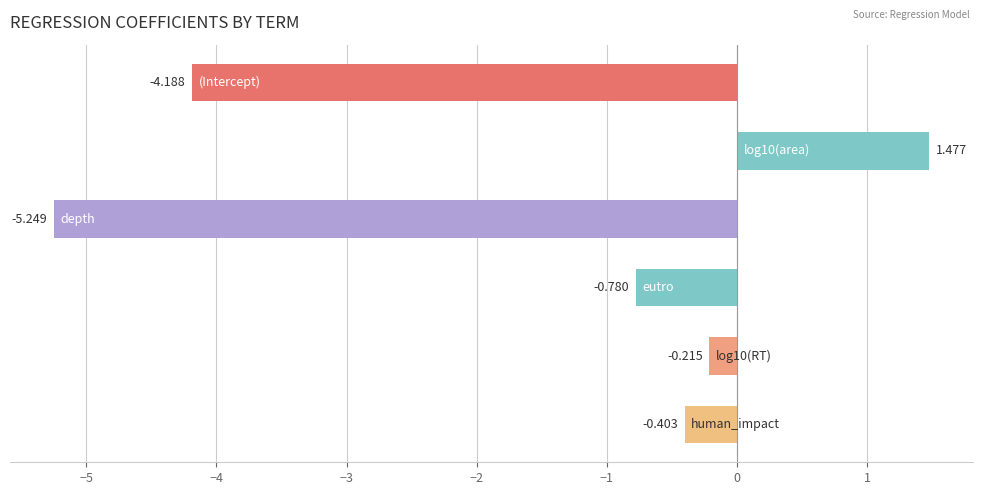

What is the smallest value displayed?

-5.2